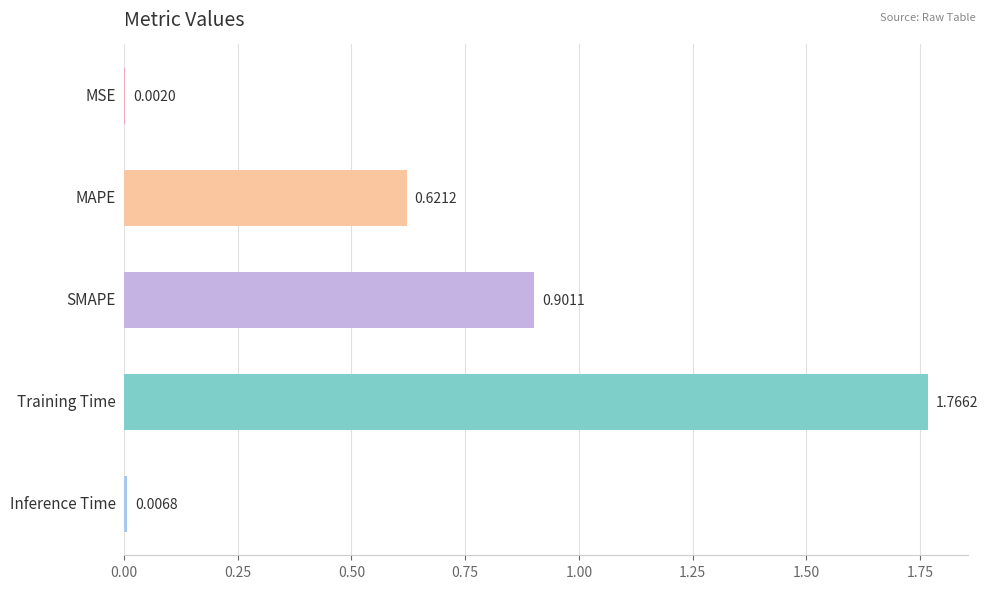

What is the sum of all values?

3.3